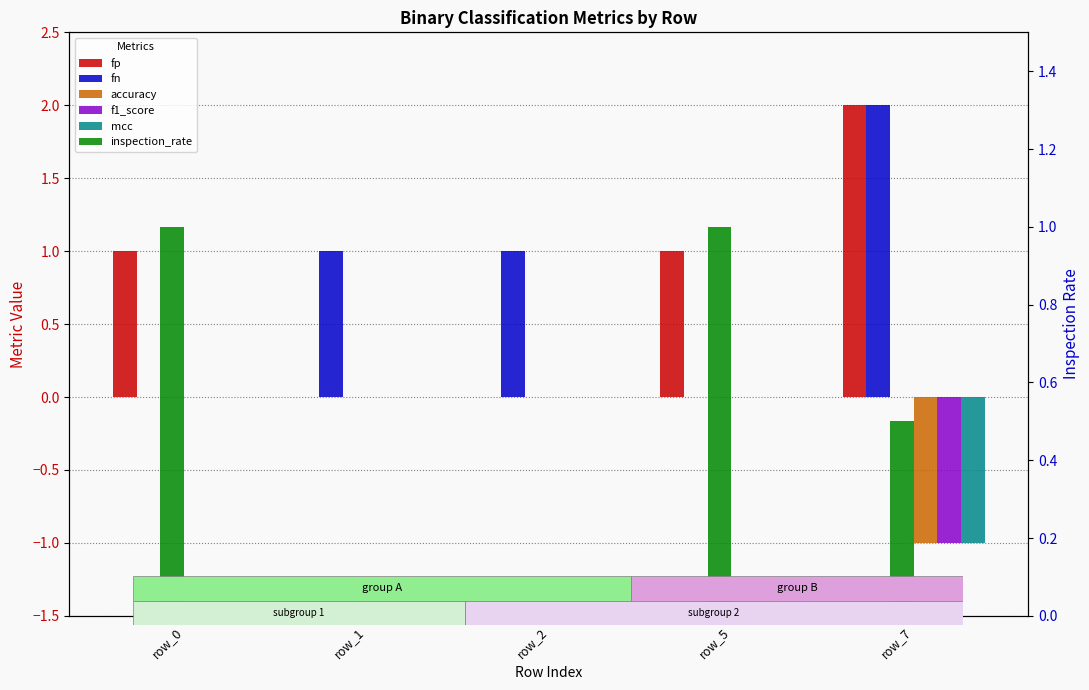

What is the value of the accuracy bar at the 5th from the left?

-1.0